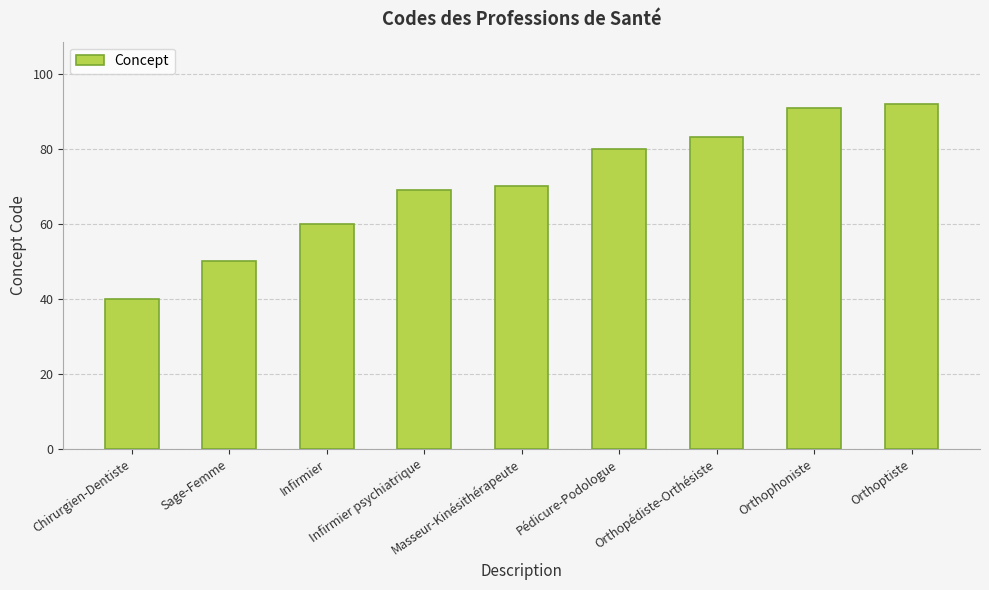

Count the number of data series in this chart.

1